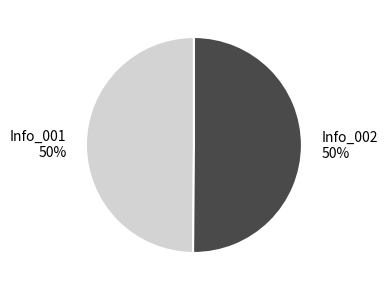

Is it true that Info_002 50% is 37% of the pie?

False